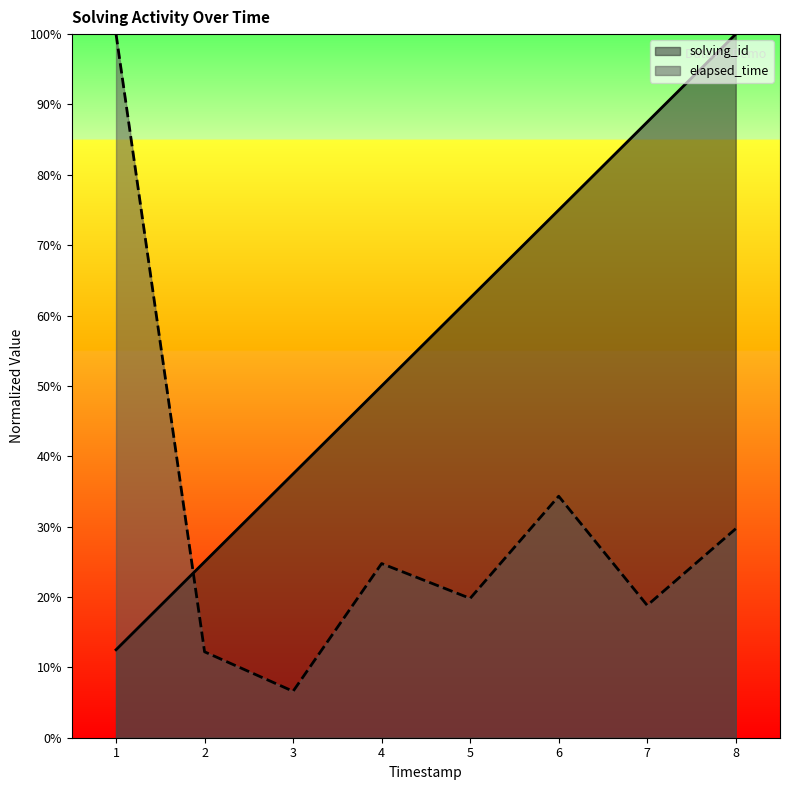

Which series has the largest range (max minus min)?

elapsed_time